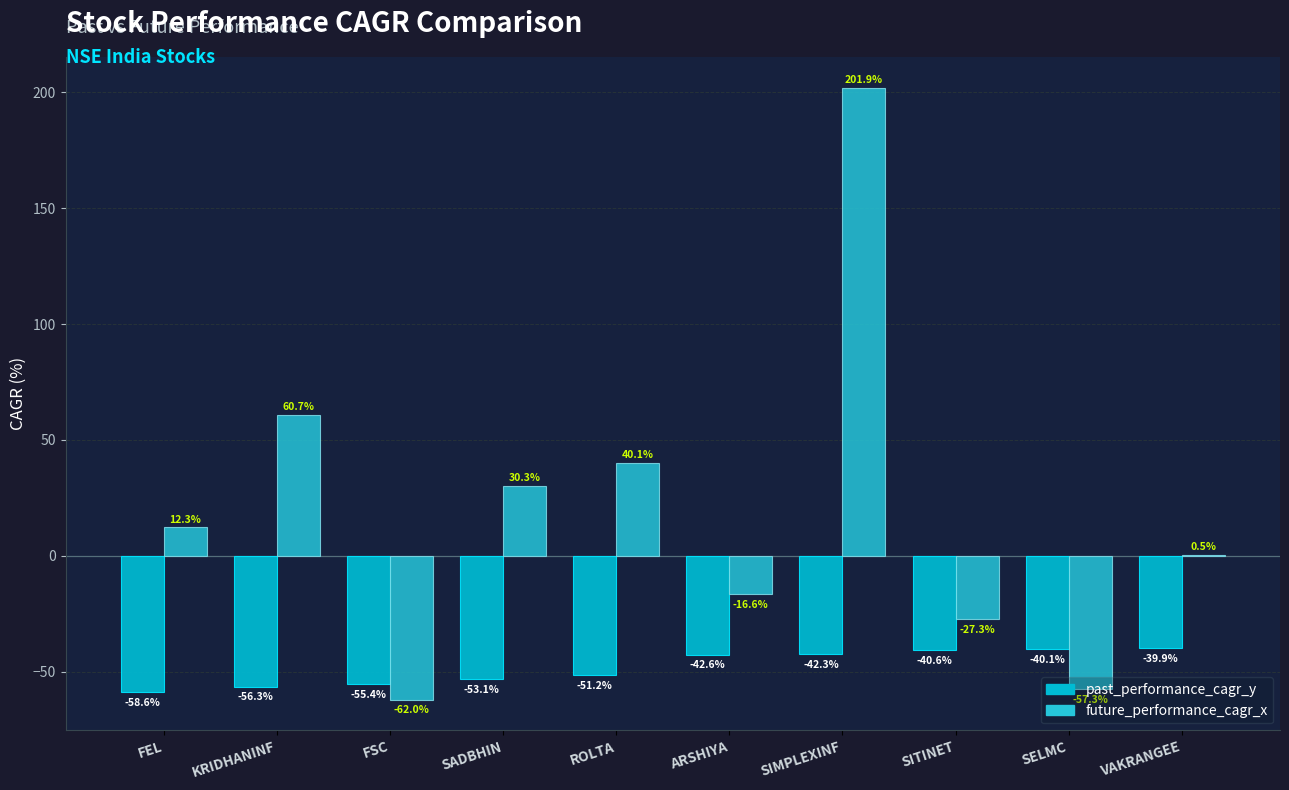

What are all the series names shown in the legend?

past_performance_cagr_y, future_performance_cagr_x